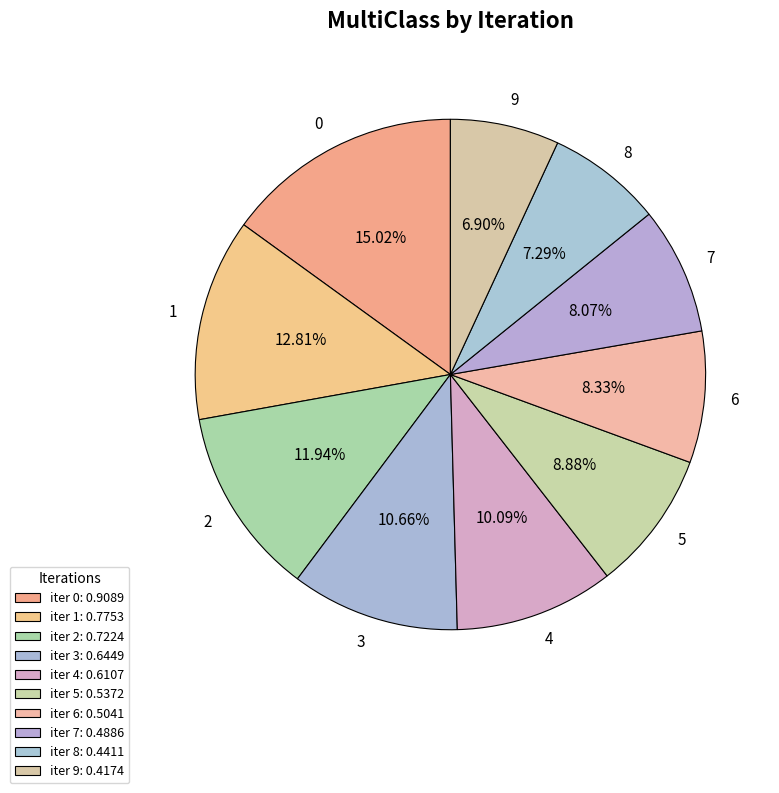

To the nearest percent, what is the difference between the largest and smallest slice percentages?

8%